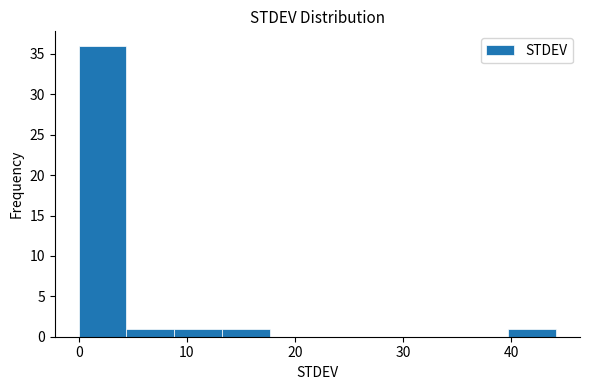

Which range on the x-axis has the tallest bar?

0 to 4